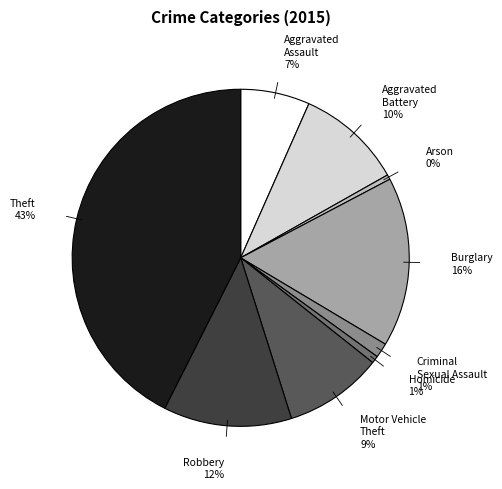

Count the number of slices in the pie.

9